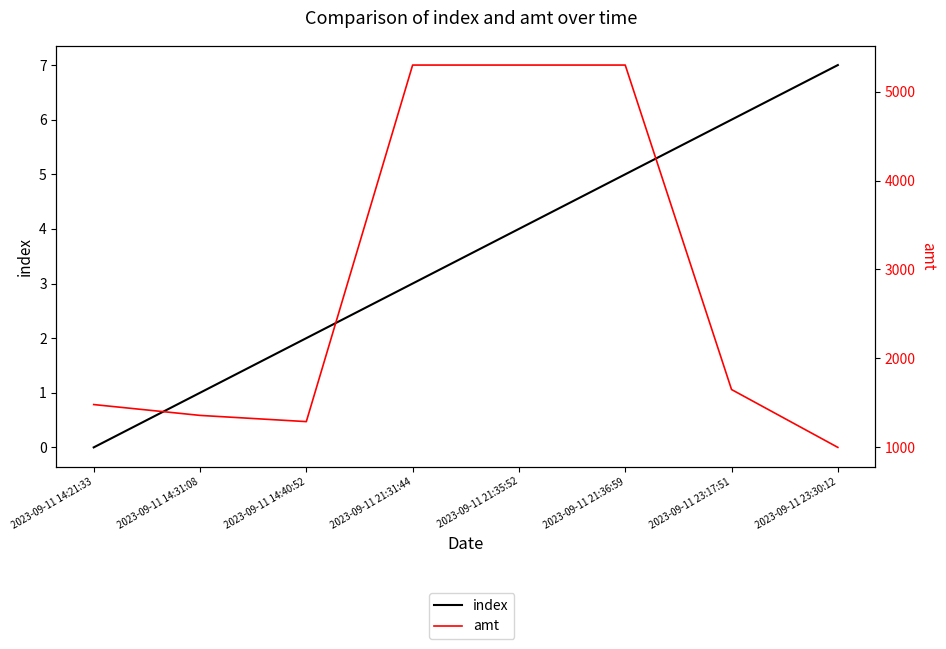

Which has a higher value, 2023-09-11 23:30:12 or 2023-09-11 21:36:59?

2023-09-11 23:30:12